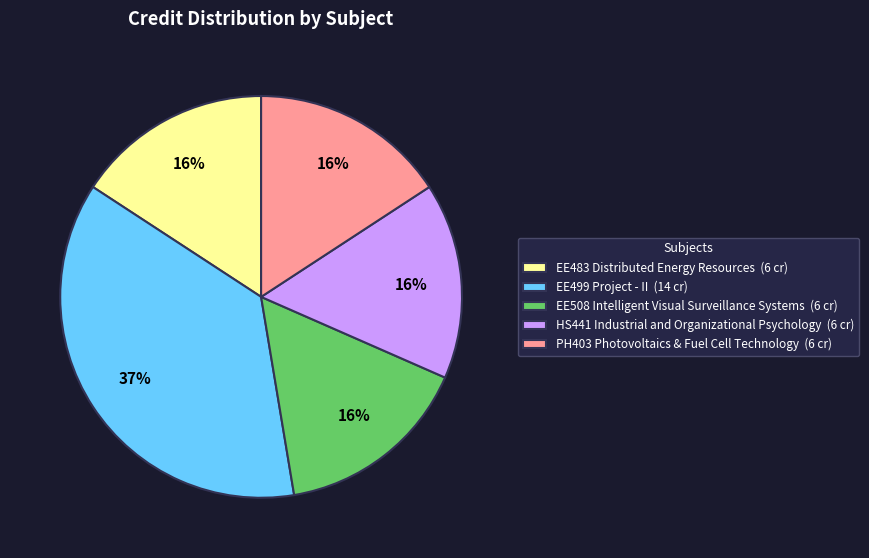

How many segments does this pie chart have?

5